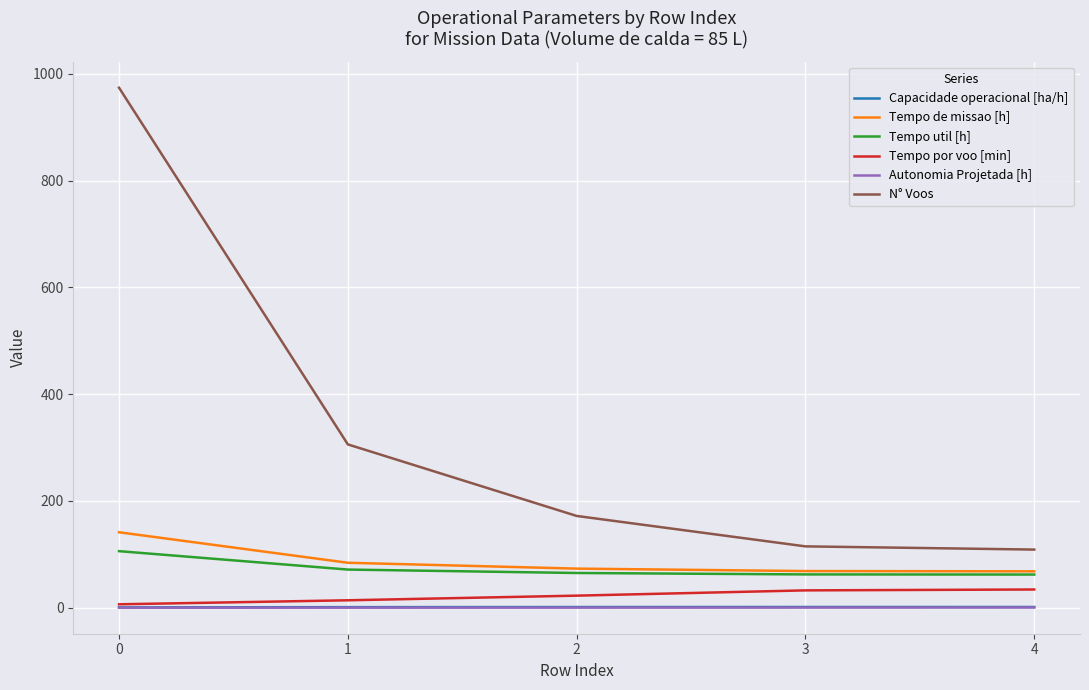

True or false: Tempo por voo [min] has more than 1 interior local peaks.

False